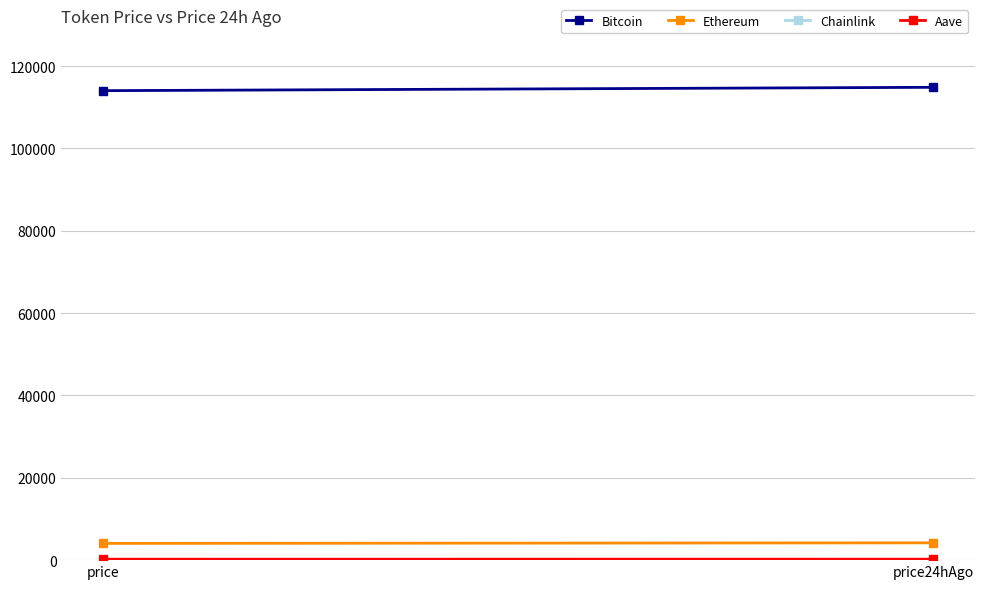

True or false: Aave has a value of 339.1 at price.

False